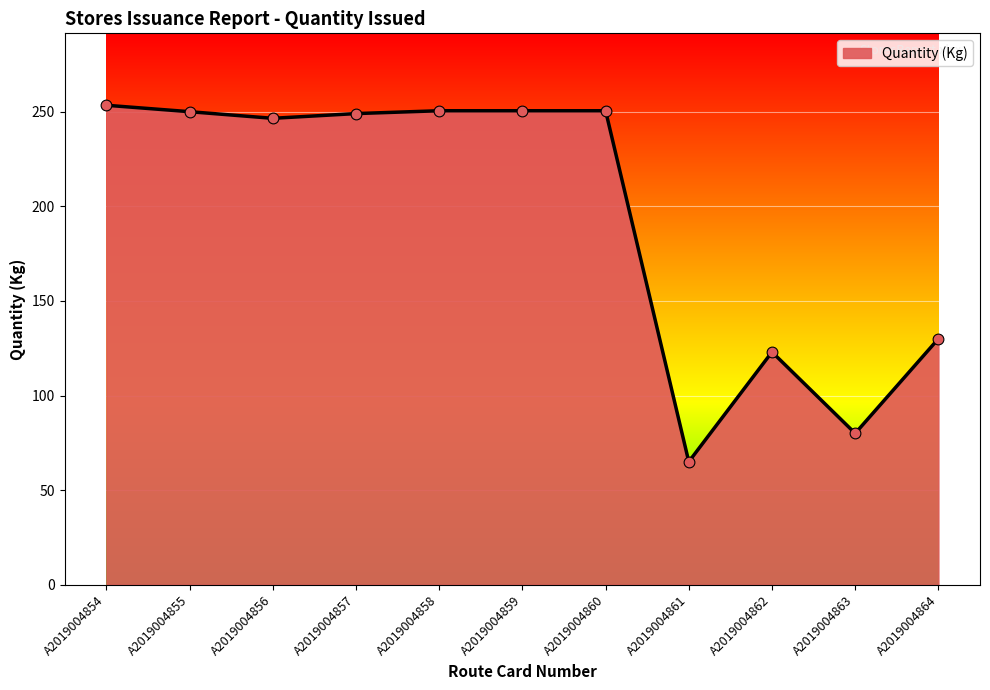

Approximately how many times larger is the value at A2019004859 compared to A2019004862?

2.0